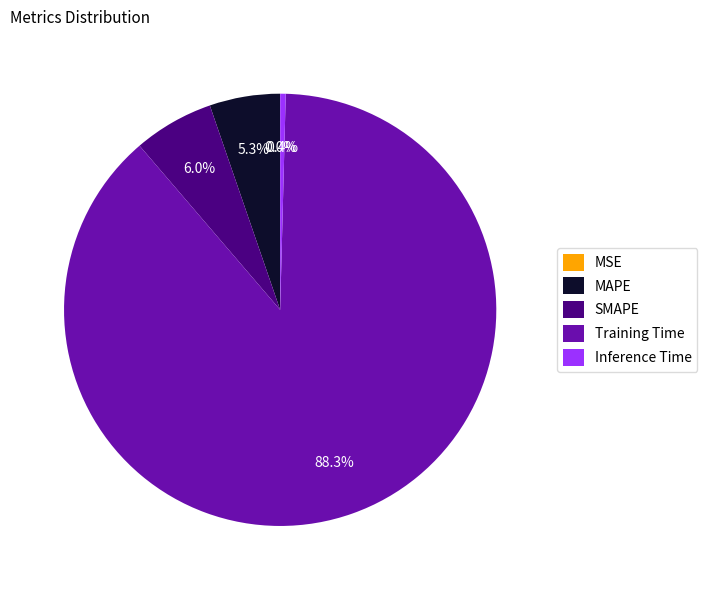

What is the largest slice in the pie chart?

Training Time